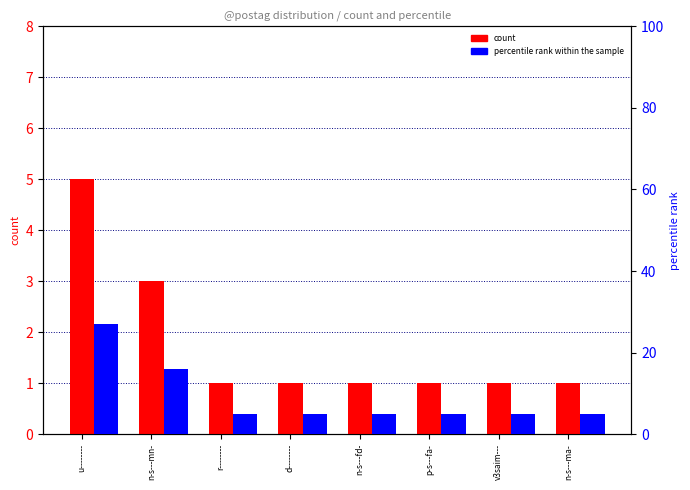

How many percentile rank within the sample values are between 5 and 16?

7